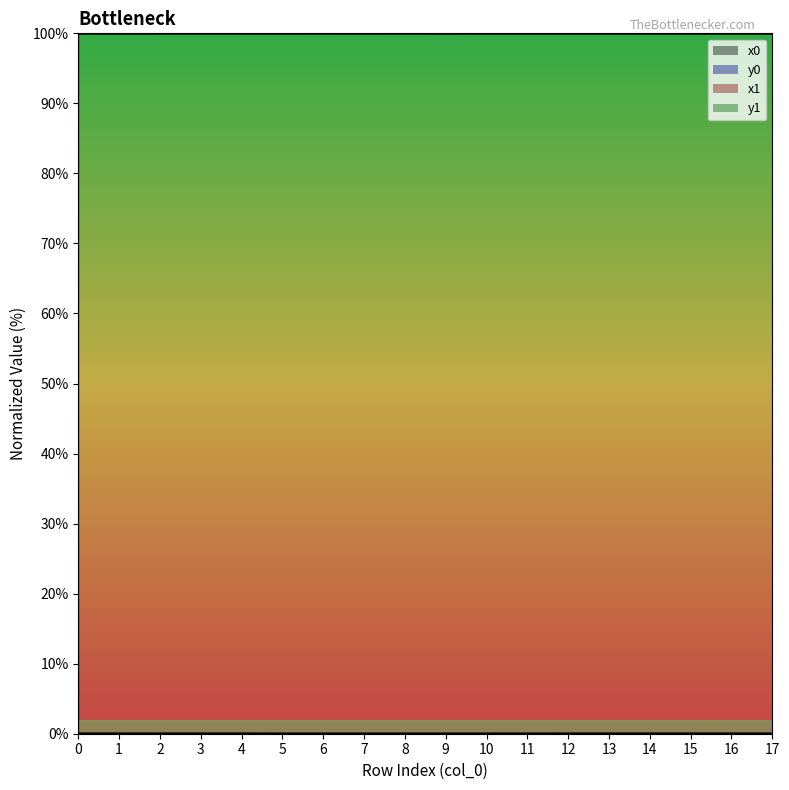

Reading left to right, list all the values displayed in this chart.

x0: 0=100.0	1=100.0	2=100.0	3=100.0	4=100.0	5=100.0	6=100.0	7=100.0	8=100.0	9=100.0	10=100.0	11=100.0	12=100.0	13=100.0	14=100.0	15=100.0	16=100.0	17=100.0
y0: 0=0.0	1=0.0	2=0.0	3=0.0	4=0.0	5=0.0	6=0.0	7=0.0	8=0.0	9=0.0	10=0.0	11=0.0	12=0.0	13=0.0	14=0.0	15=0.0	16=0.0	17=0.0
x1: 0=100.0	1=100.0	2=100.0	3=100.0	4=100.0	5=100.0	6=100.0	7=100.0	8=100.0	9=100.0	10=100.0	11=100.0	12=100.0	13=100.0	14=100.0	15=100.0	16=100.0	17=100.0
y1: 0=0.0	1=0.0	2=0.0	3=0.0	4=0.0	5=0.0	6=0.0	7=0.0	8=0.0	9=0.0	10=0.0	11=0.0	12=0.0	13=0.0	14=0.0	15=0.0	16=0.0	17=0.0